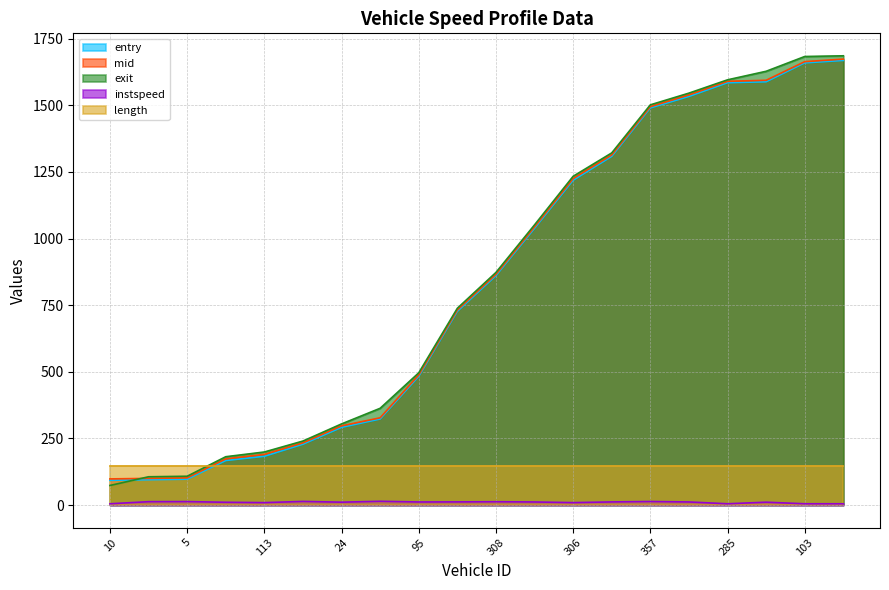

What is the maximum value for entry?

1668.6